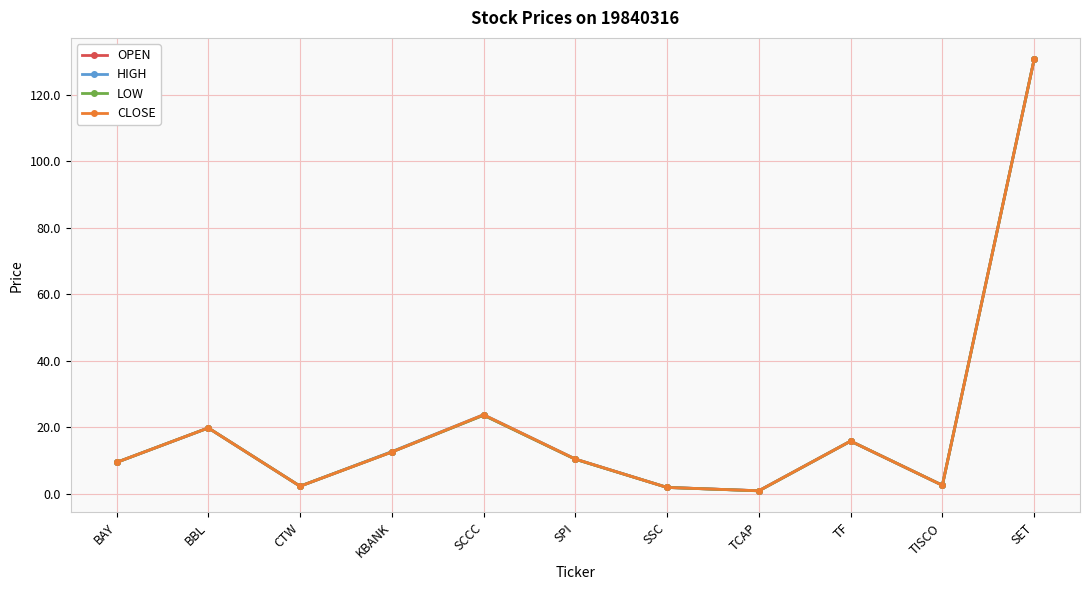

How many series are shown in this chart?

4